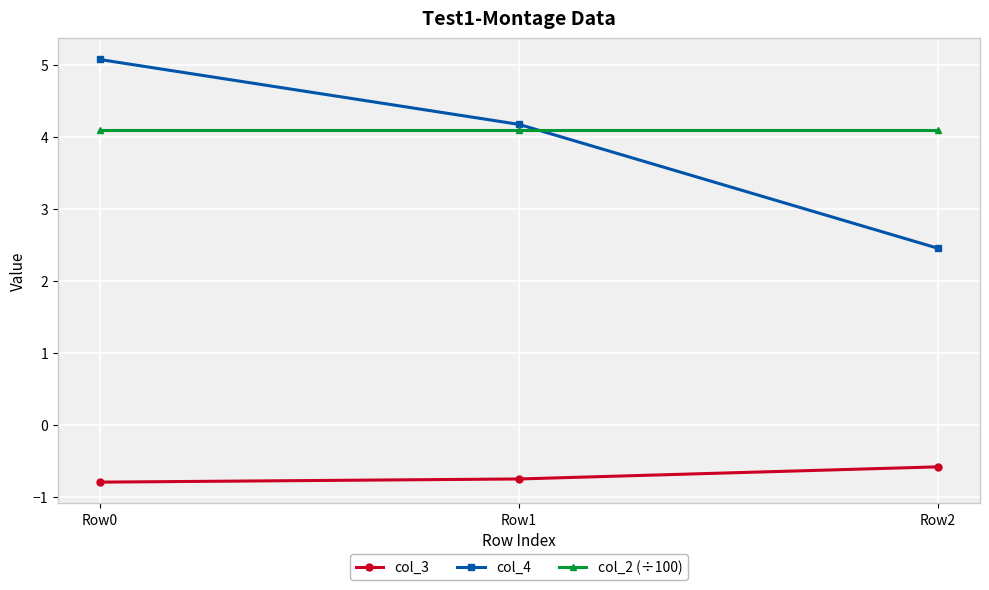

Which series has the largest total across all categories?

col_2 (÷100)